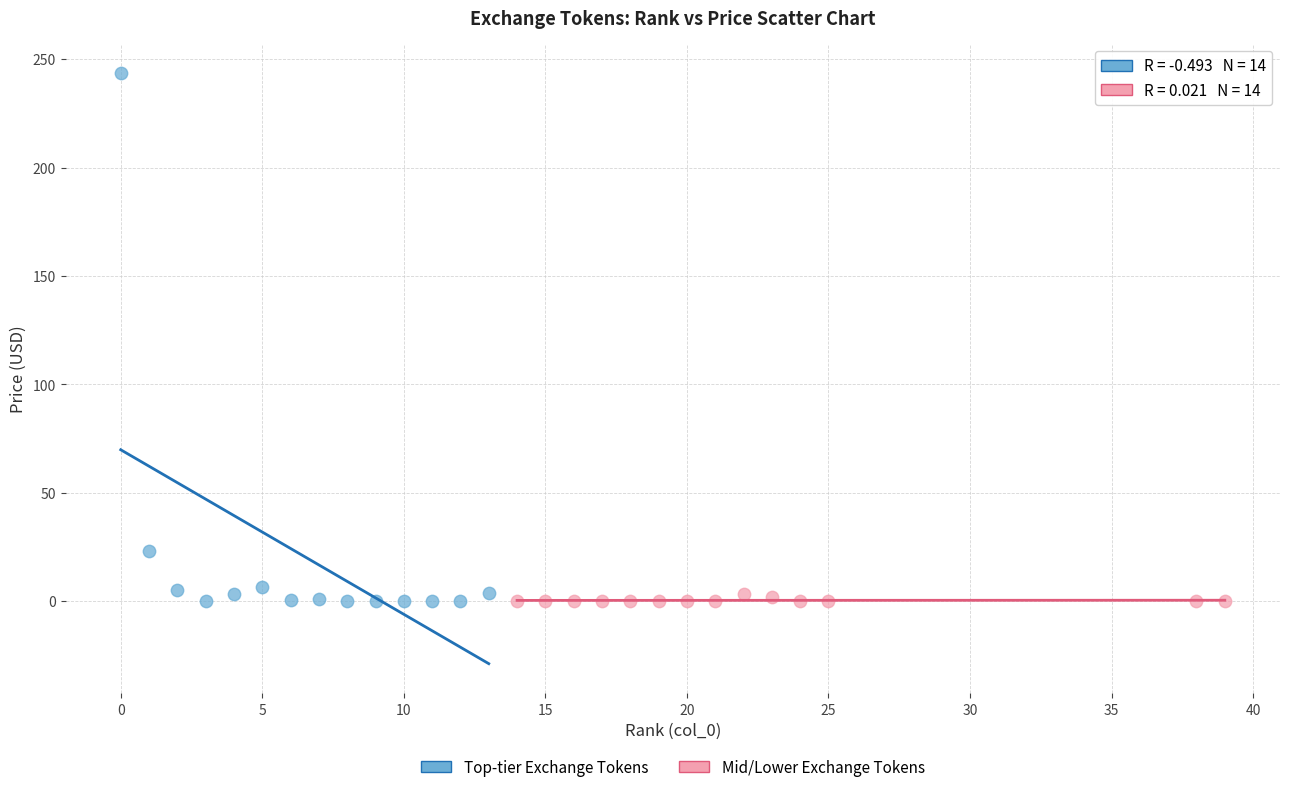

Which series reaches the maximum Y coordinate?

Top-tier Exchange Tokens